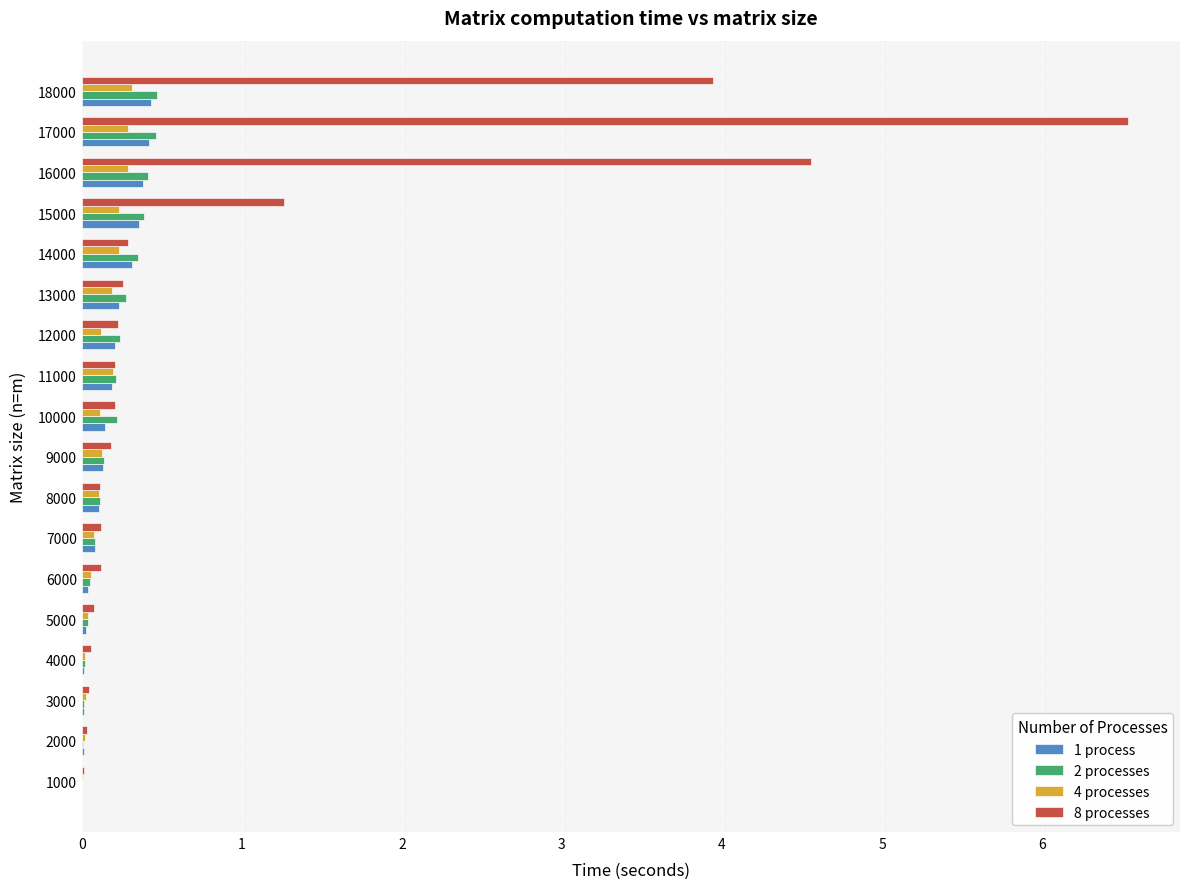

Where is 8 processes nearest to the value 3?

18000